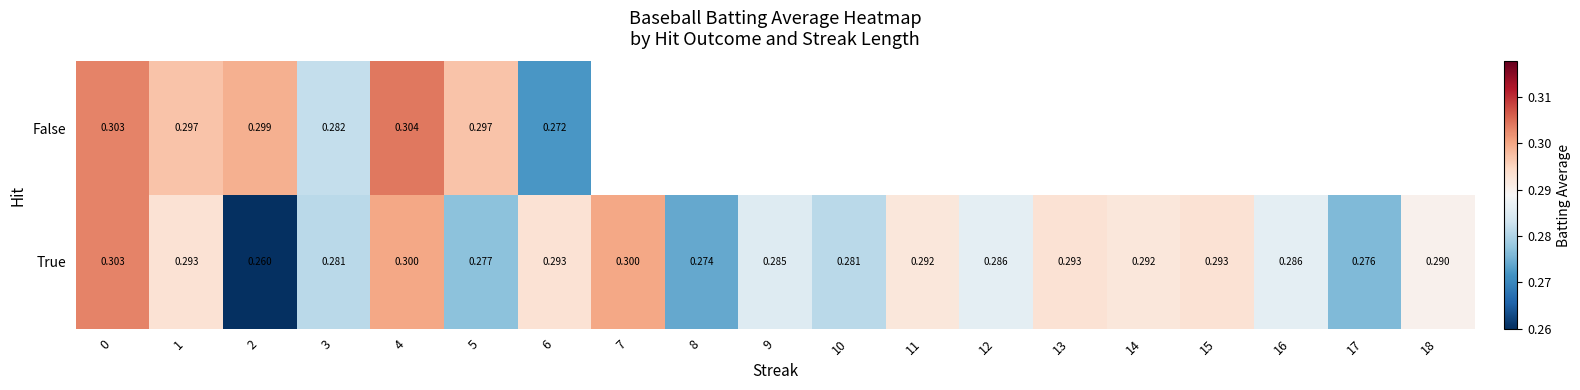

What is the smallest value displayed?

0.3